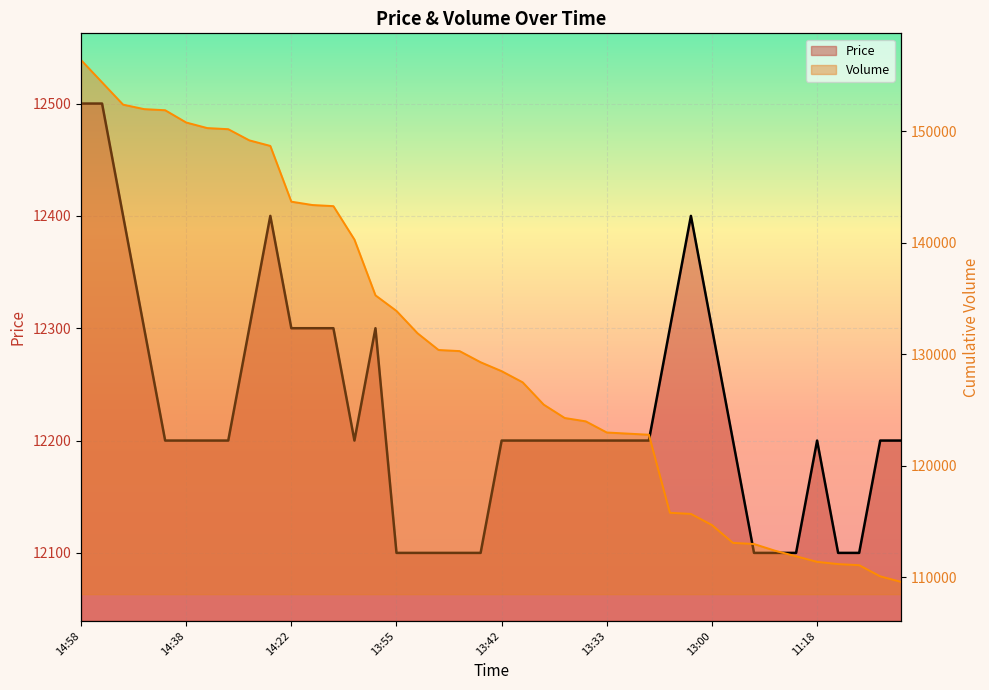

What is the sum of all Price values?

489000